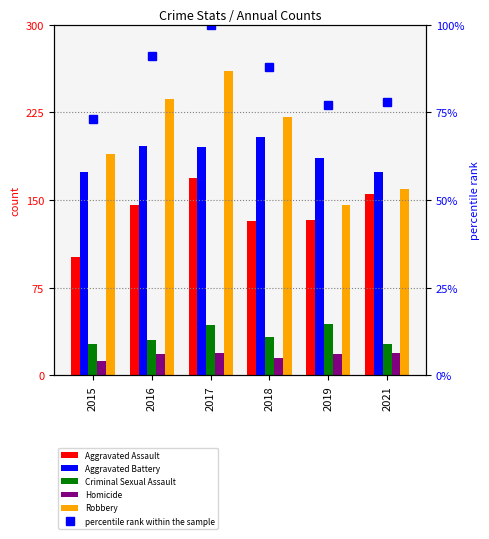

At how many categories does at least one series exceed 58?

6